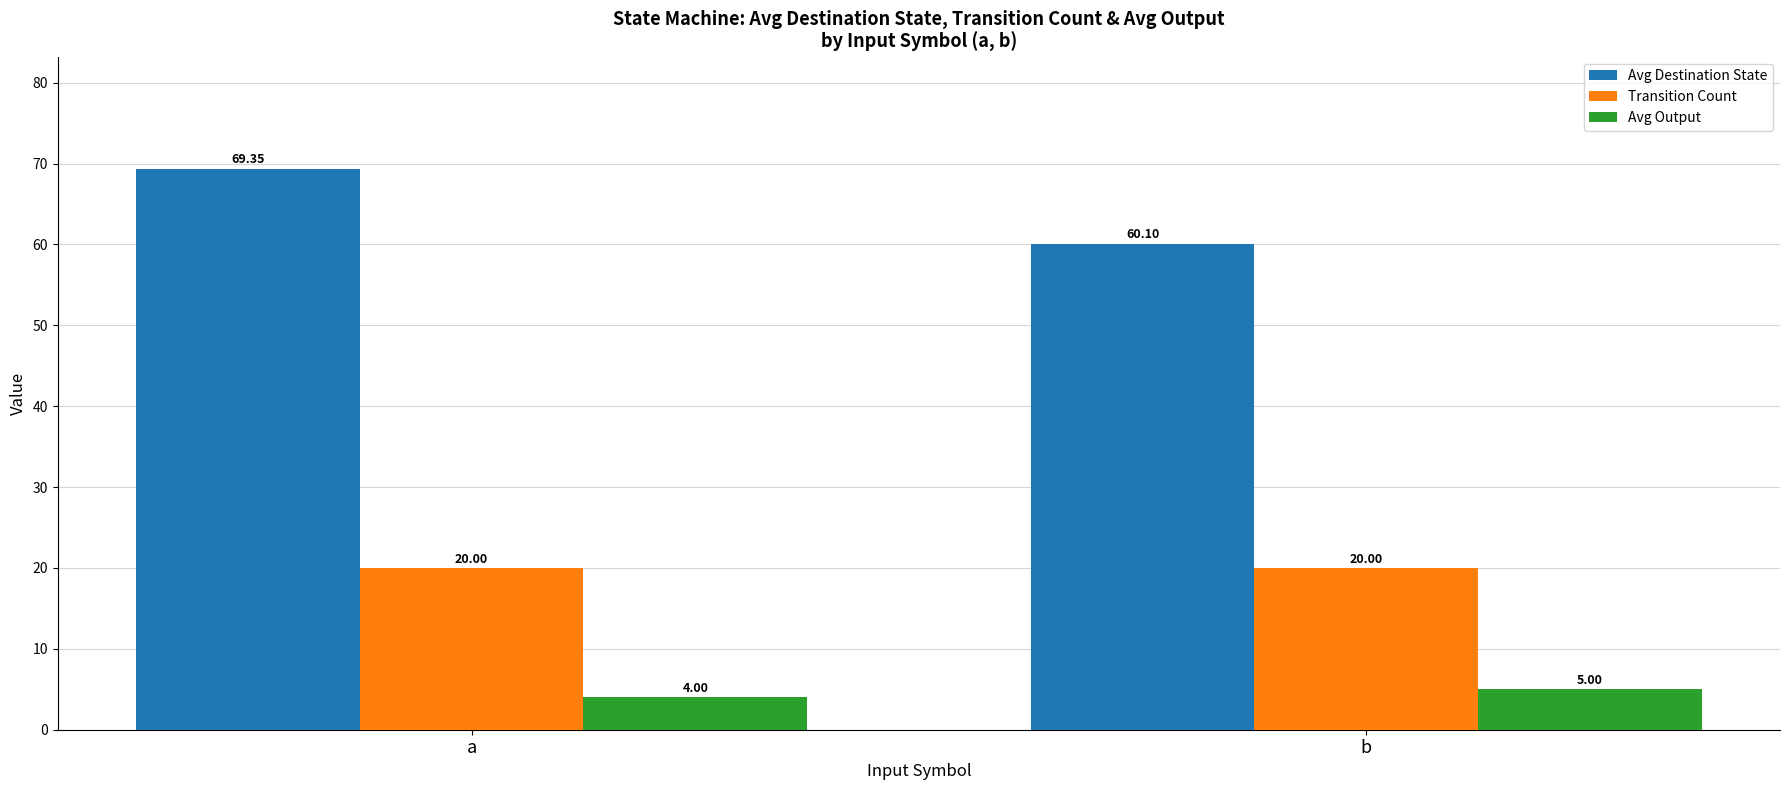

What is the average value of the Transition Count series?

20.0